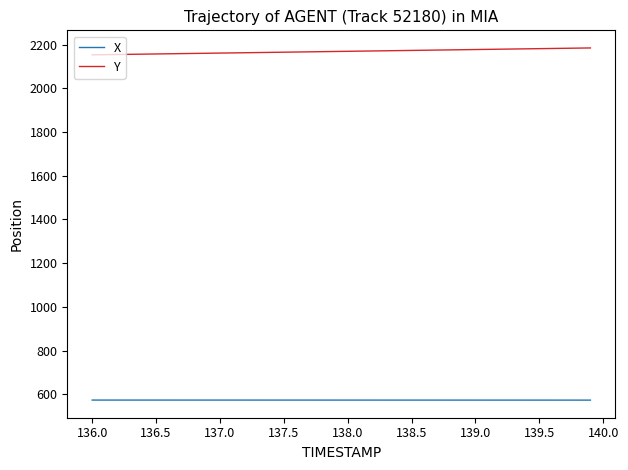

List the series in order of their peak value, lowest first.

X, Y